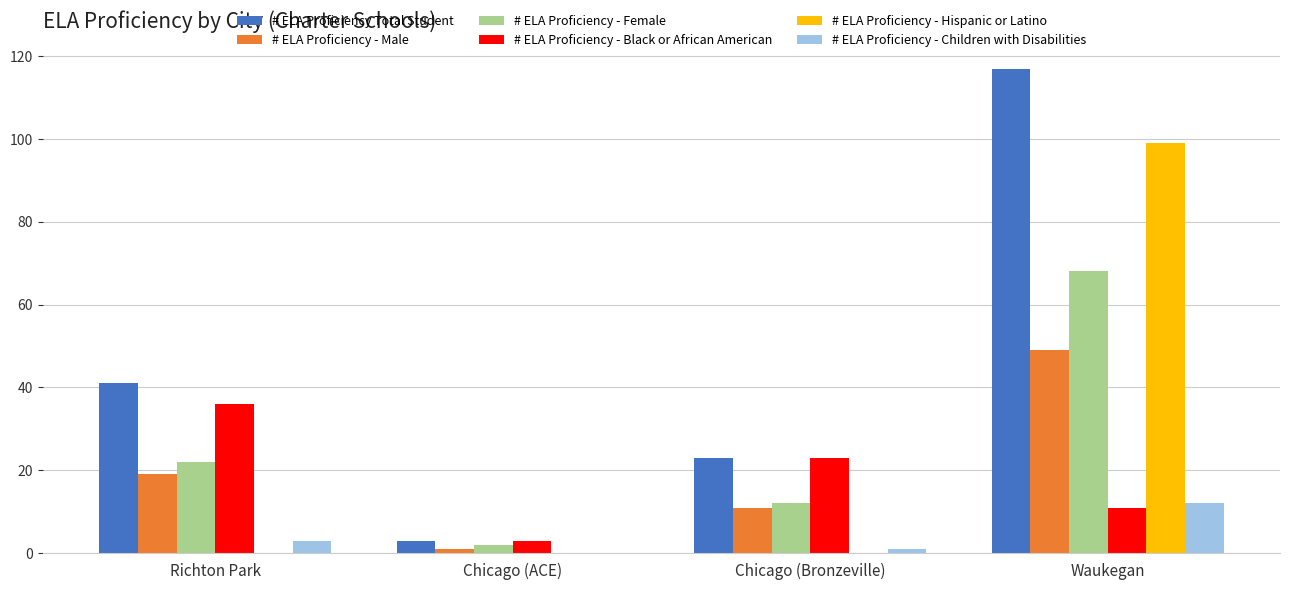

What is the total value across all series at Chicago (Bronzeville)?

70